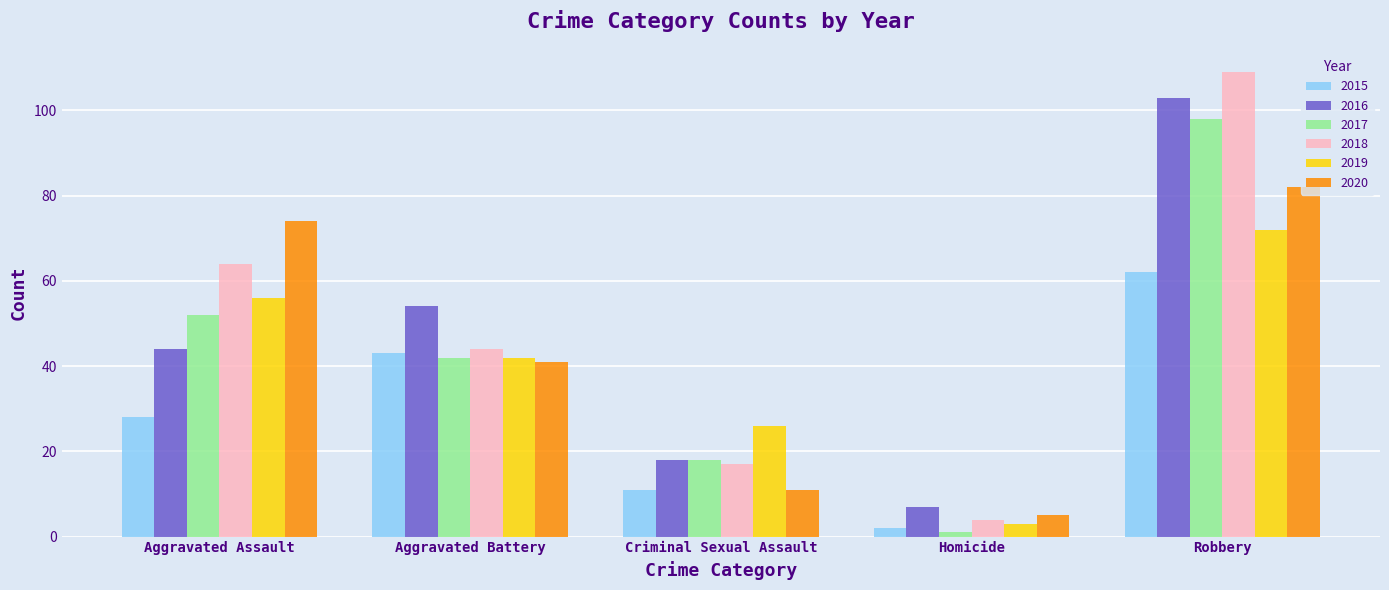

Read the 2015 value at Criminal Sexual Assault, to the nearest 5.

10